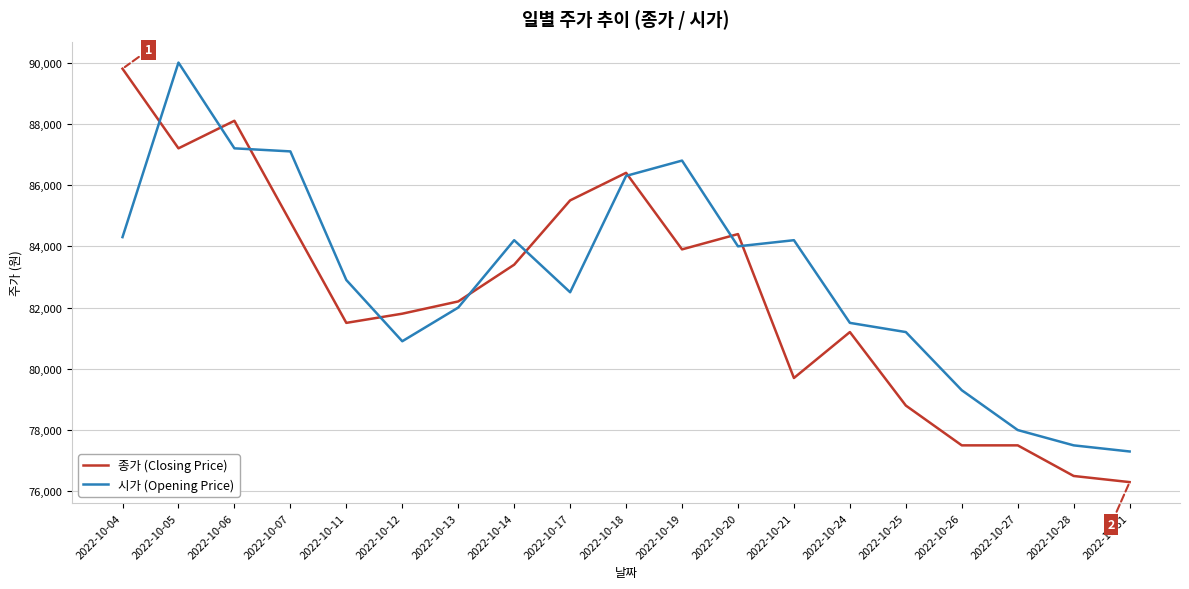

List the series in order of their overall mean, lowest first.

종가 (Closing Price), 시가 (Opening Price)